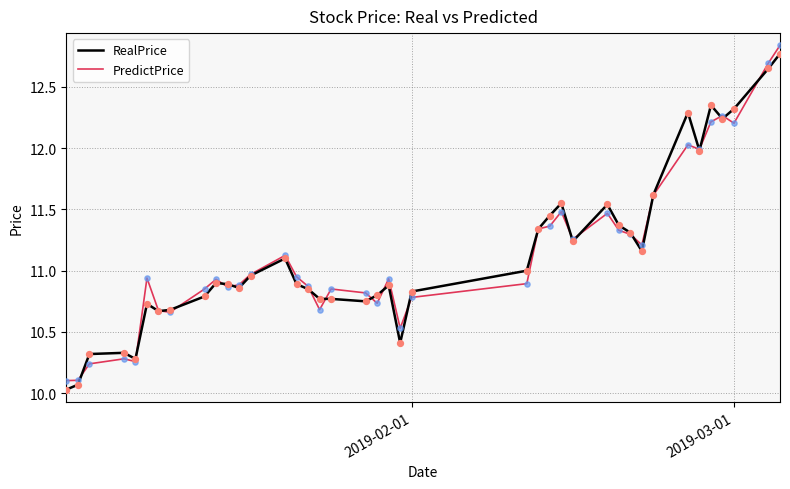

What is the lowest value of the PredictPrice series?

10.1